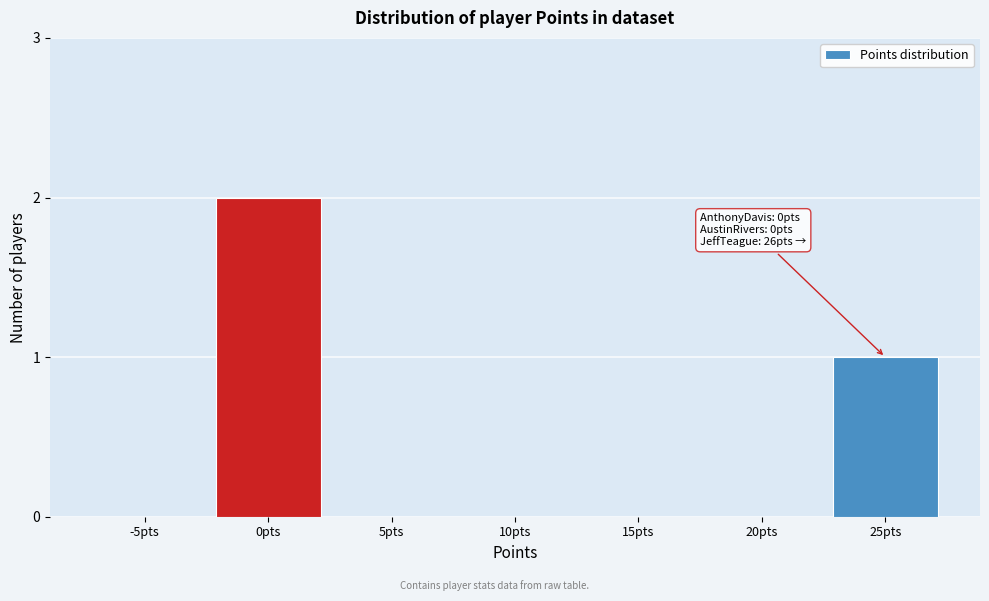

Reading left to right, transcribe all the data shown in this chart.

-5pts=0	0pts=2	5pts=0	10pts=0	15pts=0	20pts=0	25pts=1